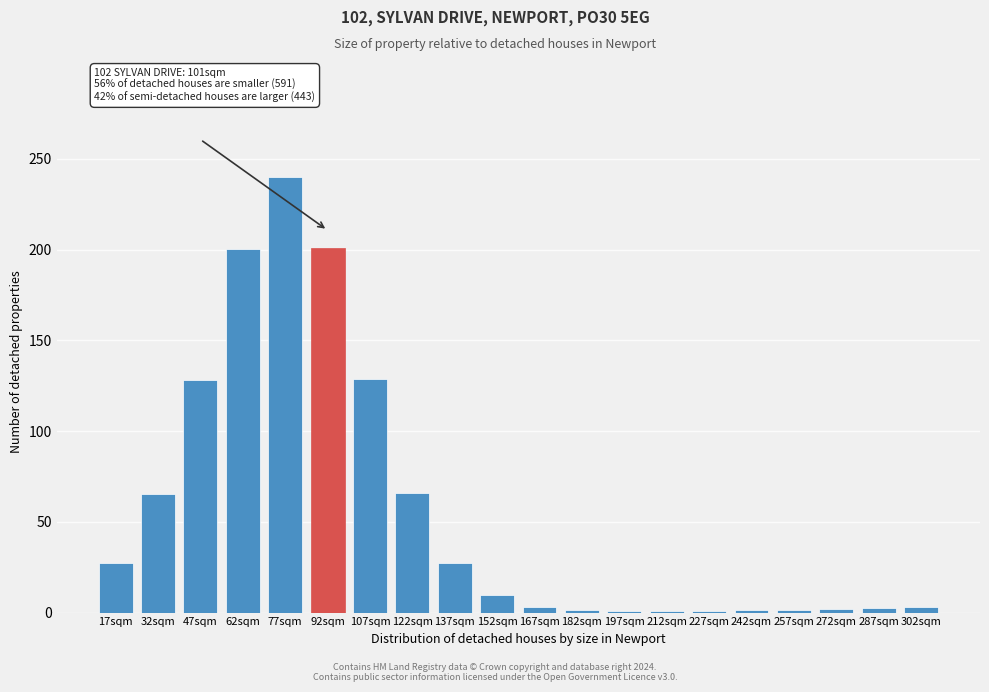

The chart shows a value of 1.0 at 197sqm. True or false?

True